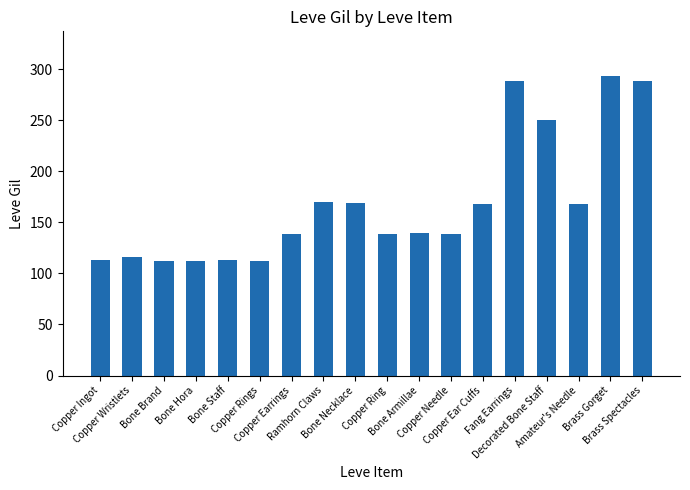

Count the number of categories in the chart.

18